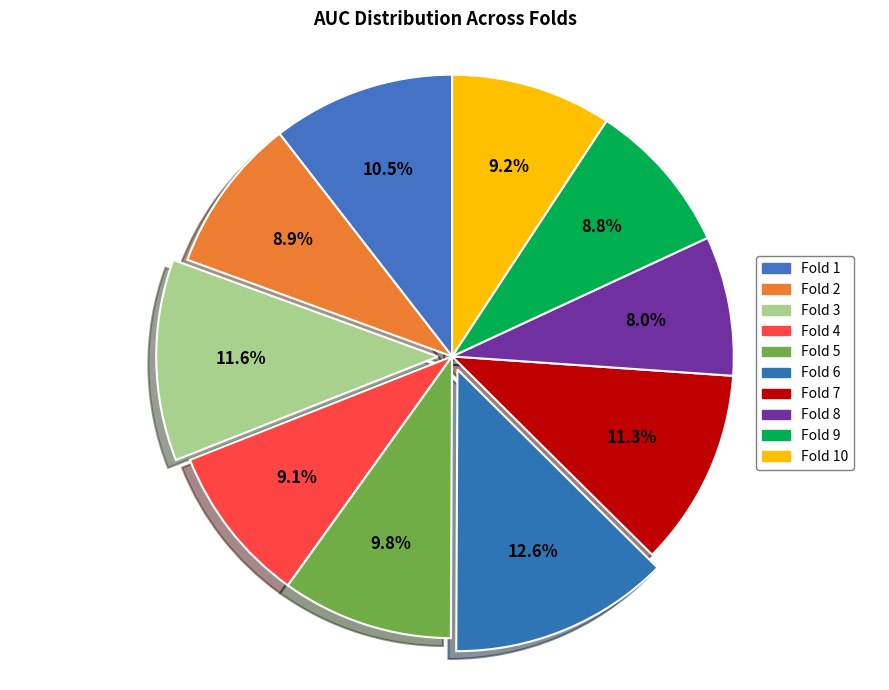

Which category has the smallest portion of the pie?

Fold 8